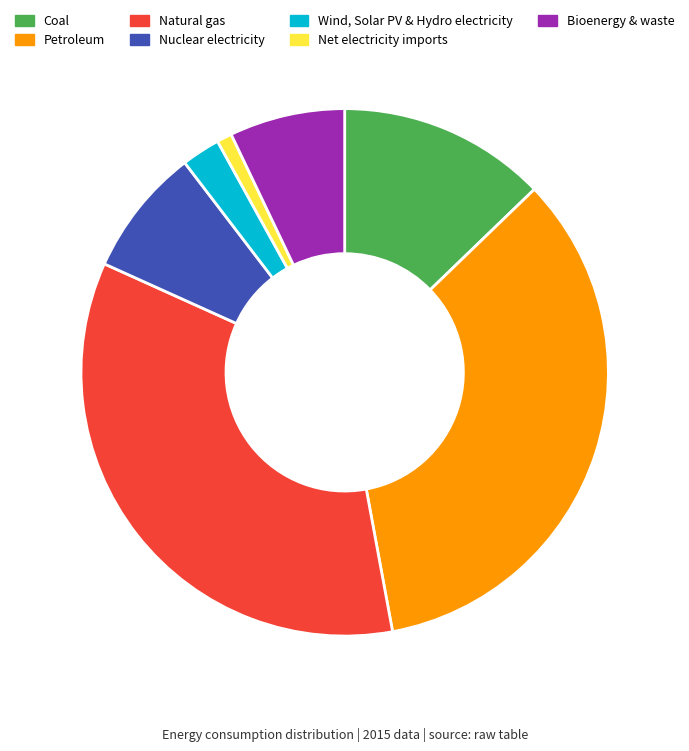

Which slice is the smallest?

Net electricity imports